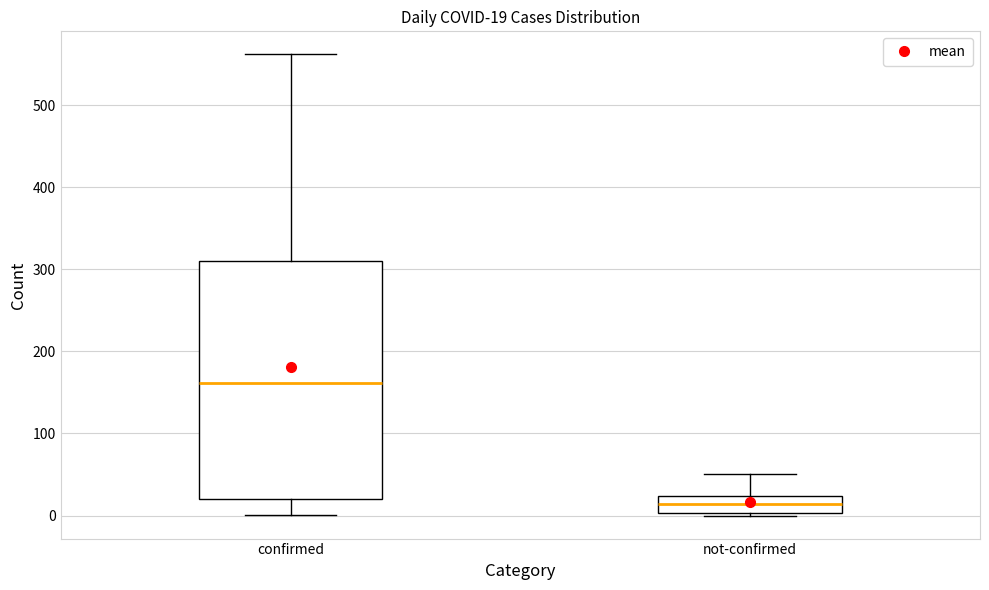

Which box has the lowest median line?

not-confirmed